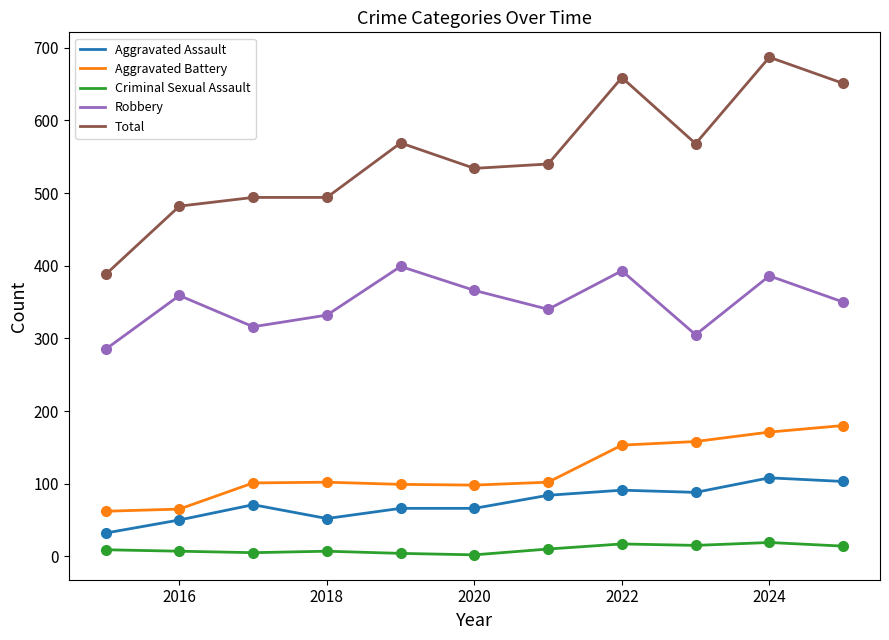

The Criminal Sexual Assault series shows 1 at 2020. True or false?

False